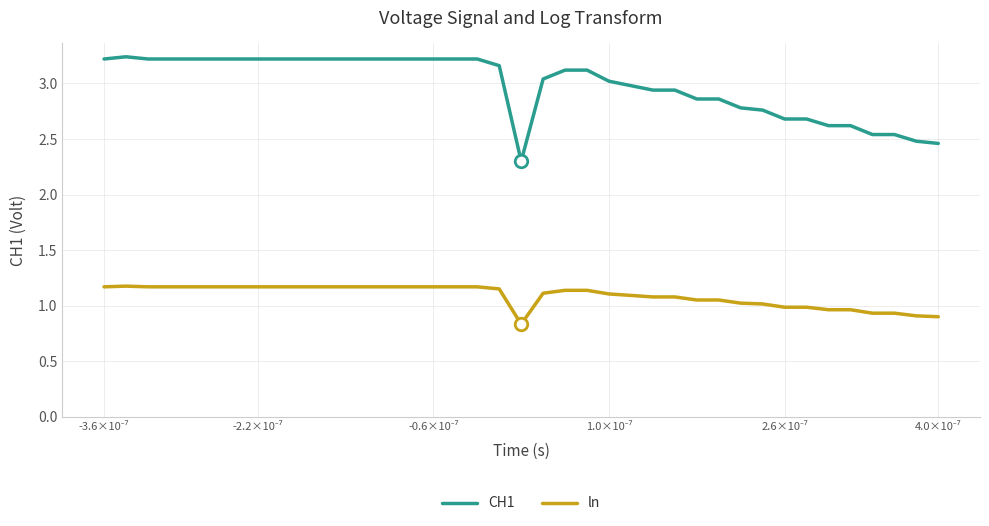

At how many categories does at least one series exceed 2?

39